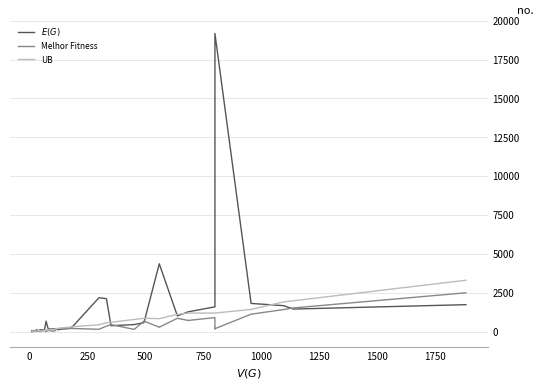

True or false: UB and Melhor Fitness cross at least once.

False